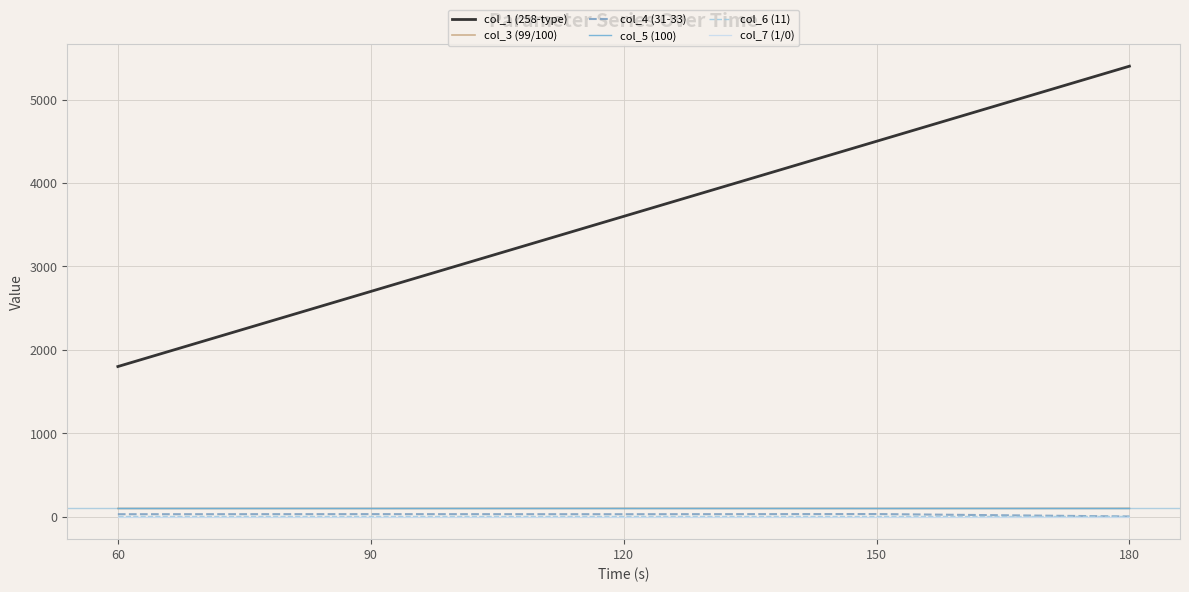

True or false: col_5 (100) and col_6 (11) cross at least once.

False